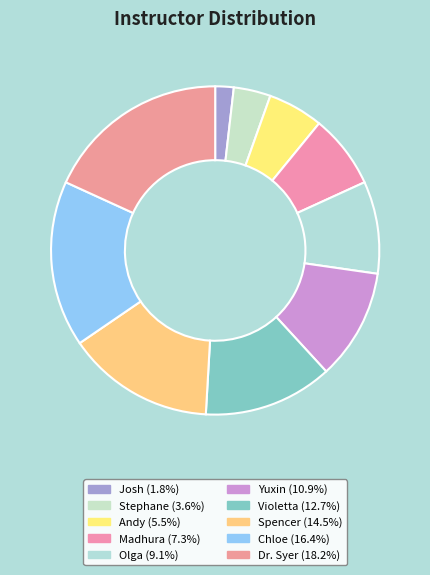

Which slice is the smallest?

Josh